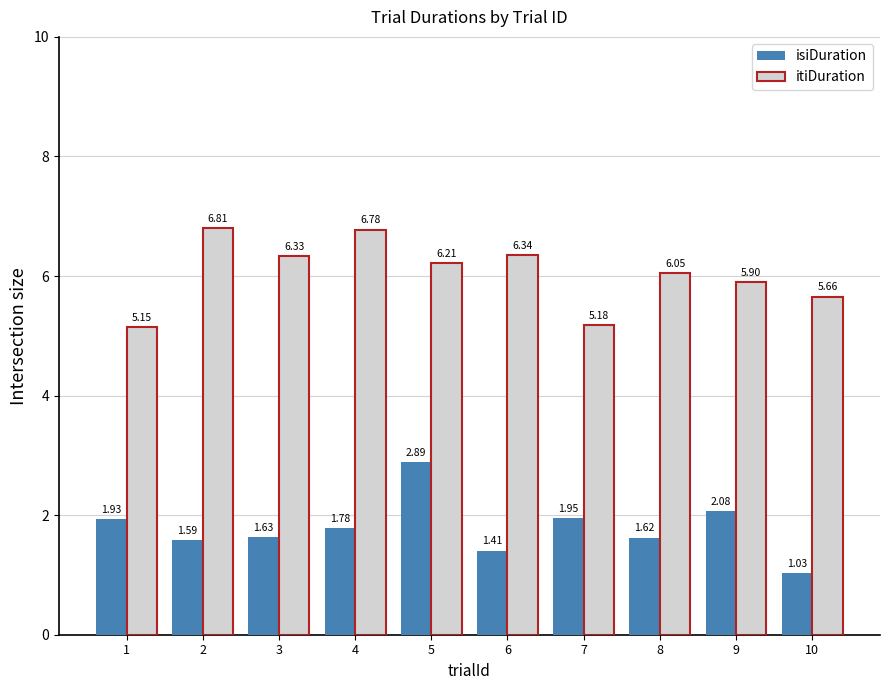

Which series changed the most between 3 and 7?

itiDuration